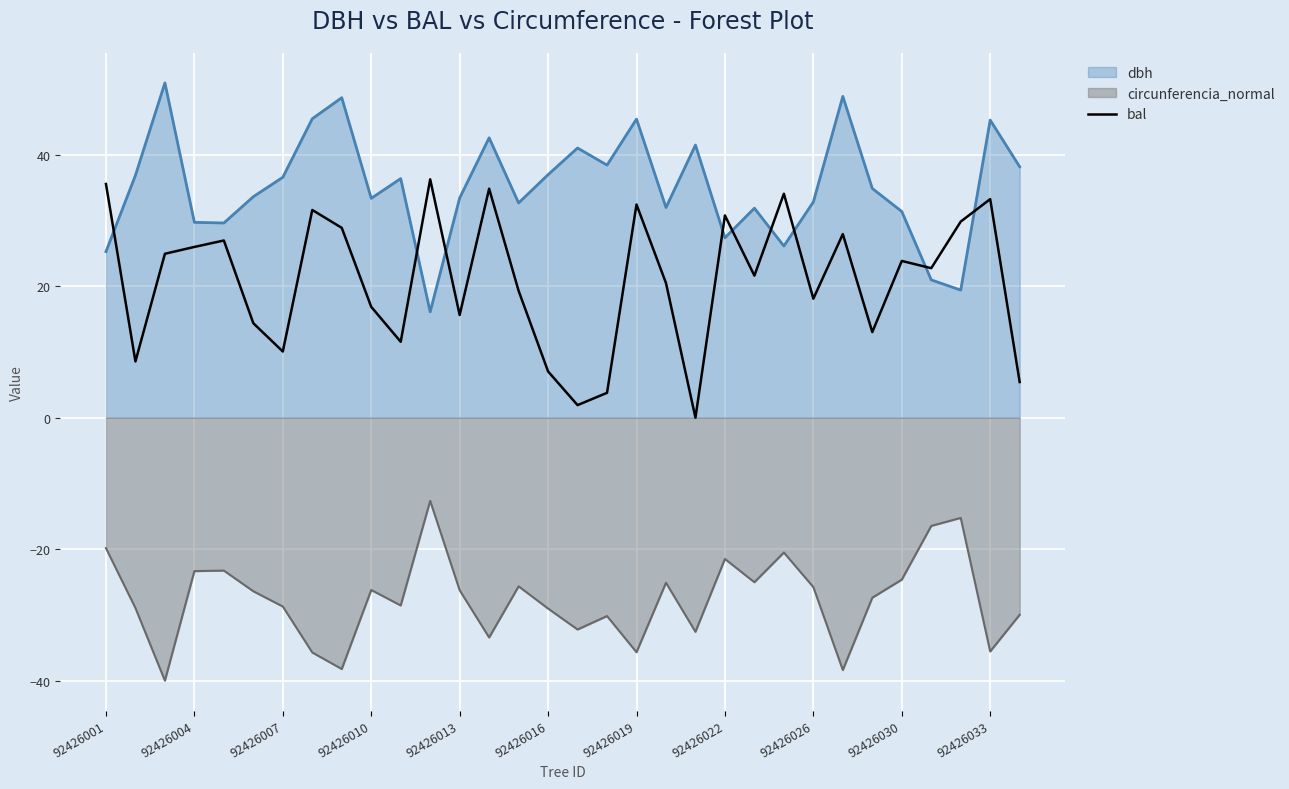

Rank the series by their average value, from lowest to highest.

circunferencia_normal, bal, dbh